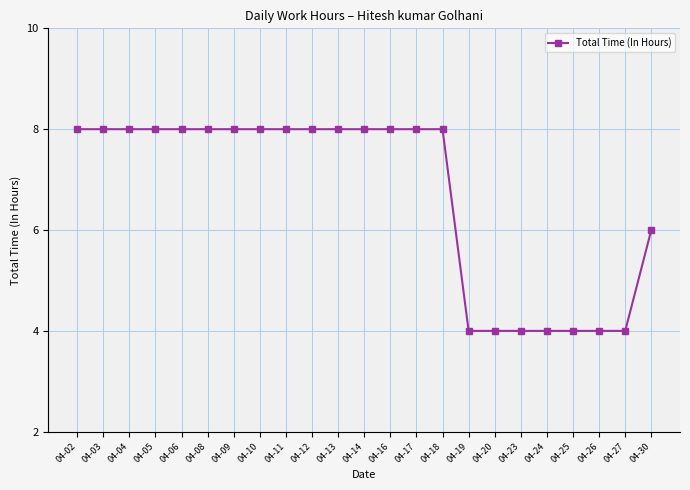

What is the sum of all values?

154